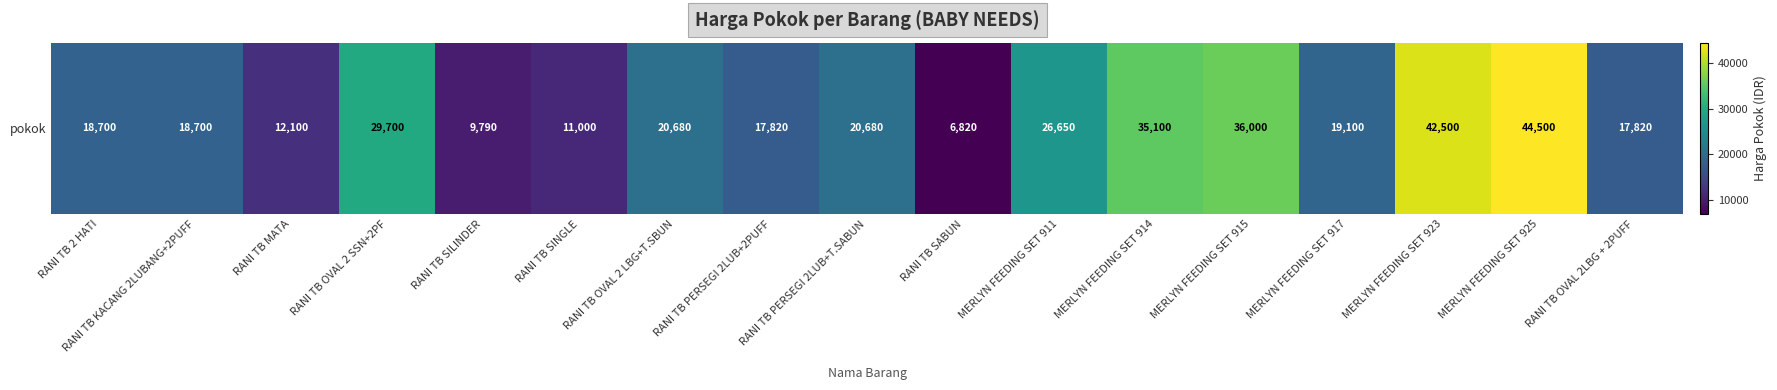

List the labels in order of value, smallest first.

RANI TB SABUN, RANI TB SILINDER, RANI TB SINGLE, RANI TB MATA, RANI TB PERSEGI 2LUB+2PUFF, RANI TB OVAL 2LBG + 2PUFF, RANI TB 2 HATI, RANI TB KACANG 2LUBANG+2PUFF, MERLYN FEEDING SET 917, RANI TB OVAL 2 LBG+T.SBUN, RANI TB PERSEGI 2LUB+T.SABUN, MERLYN FEEDING SET 911, RANI TB OVAL 2 SSN+2PF, MERLYN FEEDING SET 914, MERLYN FEEDING SET 915, MERLYN FEEDING SET 923, MERLYN FEEDING SET 925